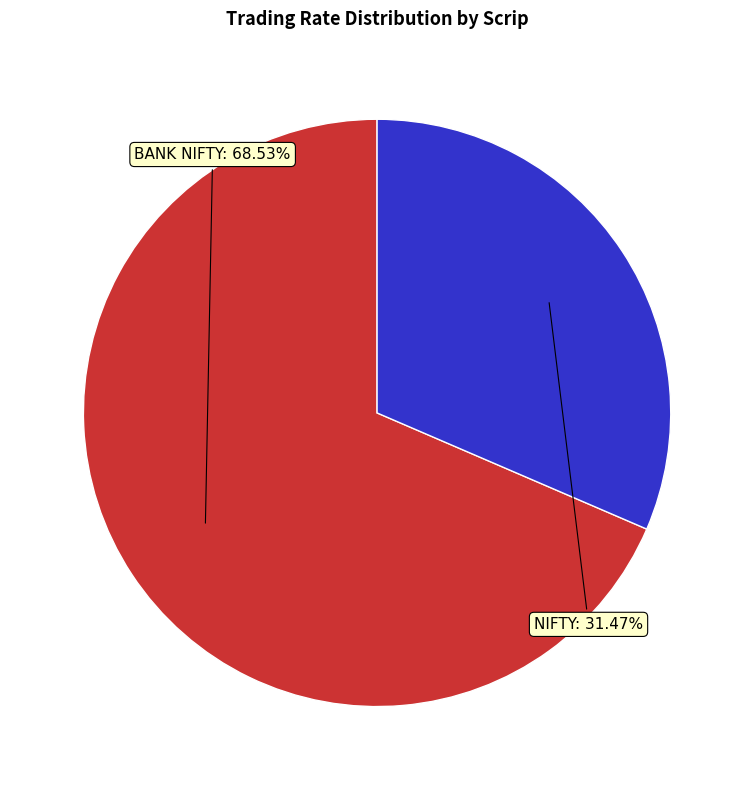

Does NIFTY represent more than half of the total?

No